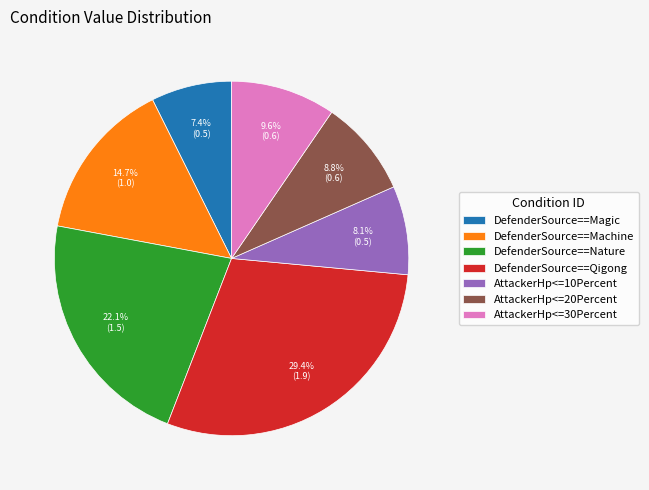

How many slices are in this pie chart?

7